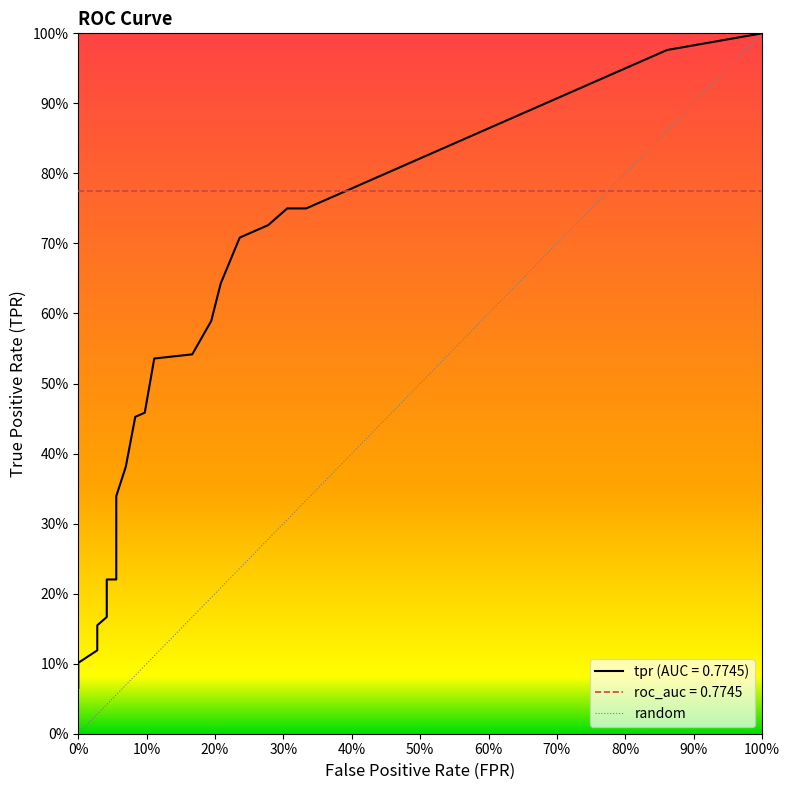

Between 100% and 0%, which is larger?

100%